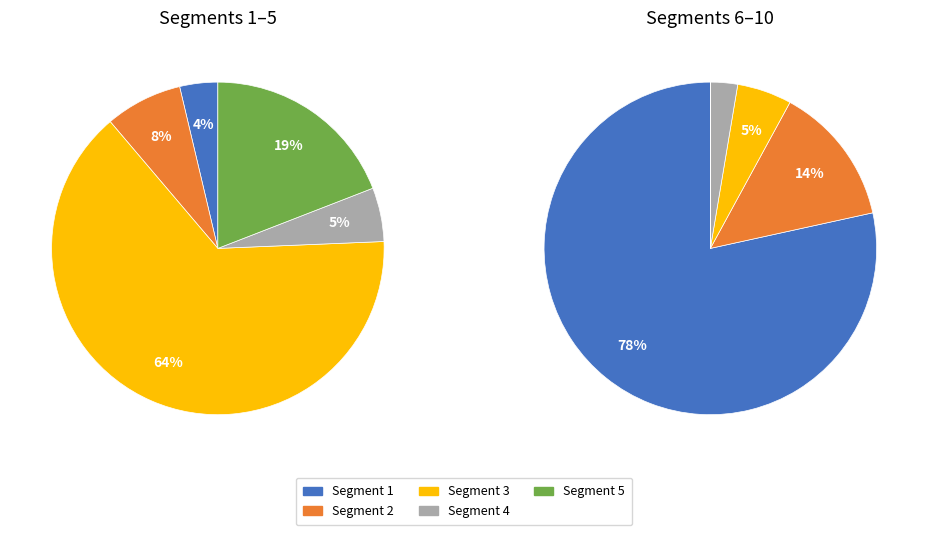

Count the number of slices in the pie.

10